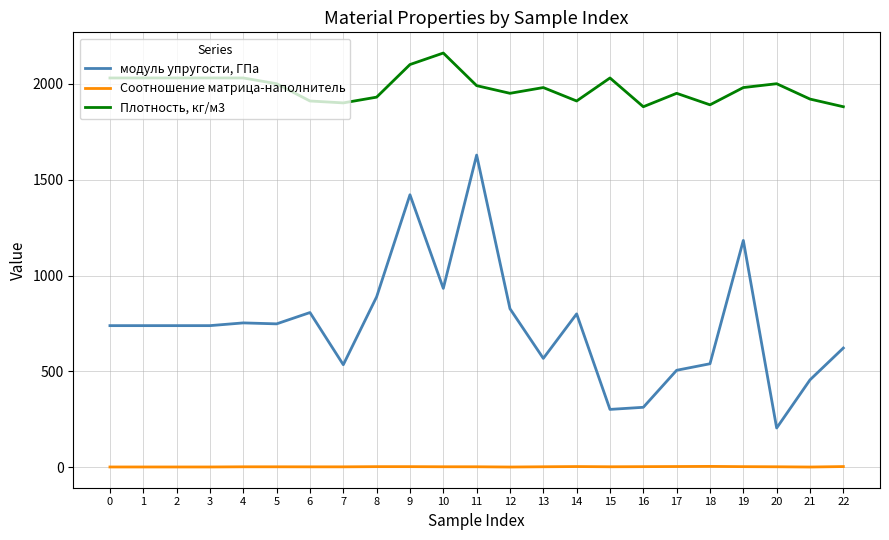

The модуль упругости, ГПа series shows 456.0 at 21. True or false?

True